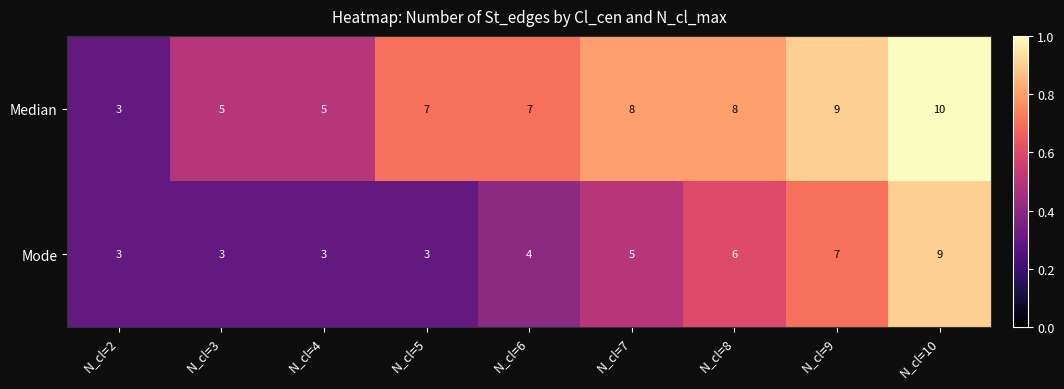

How many data points does each series have?

9